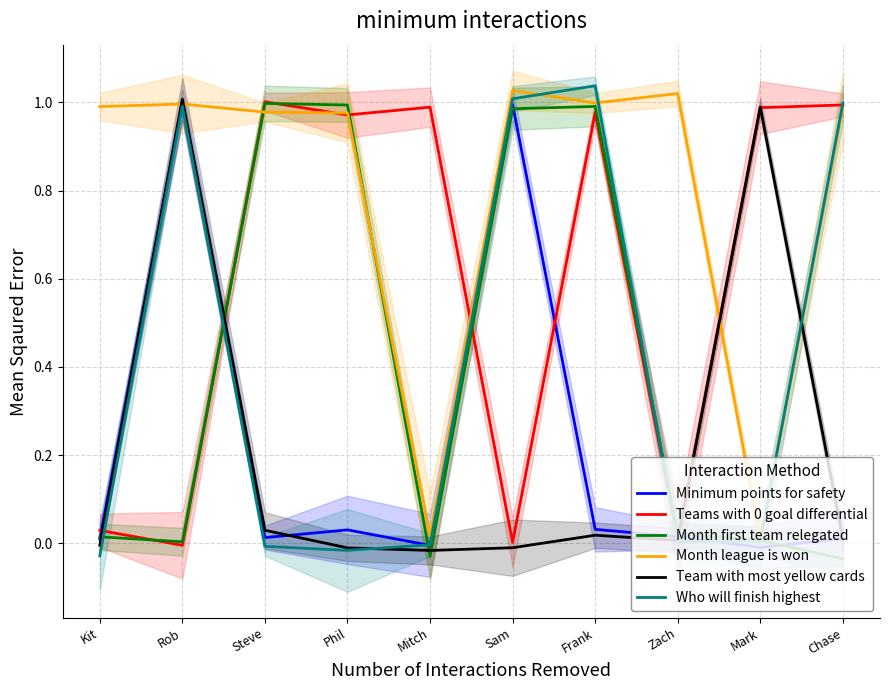

How many values in the Minimum points for safety series exceed 0?

8